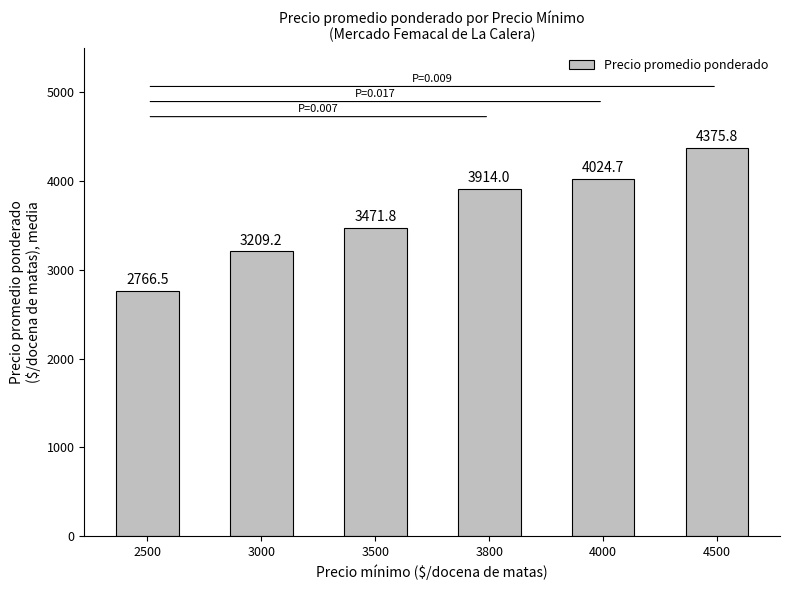

Between 3000 and 4500, which is larger?

4500